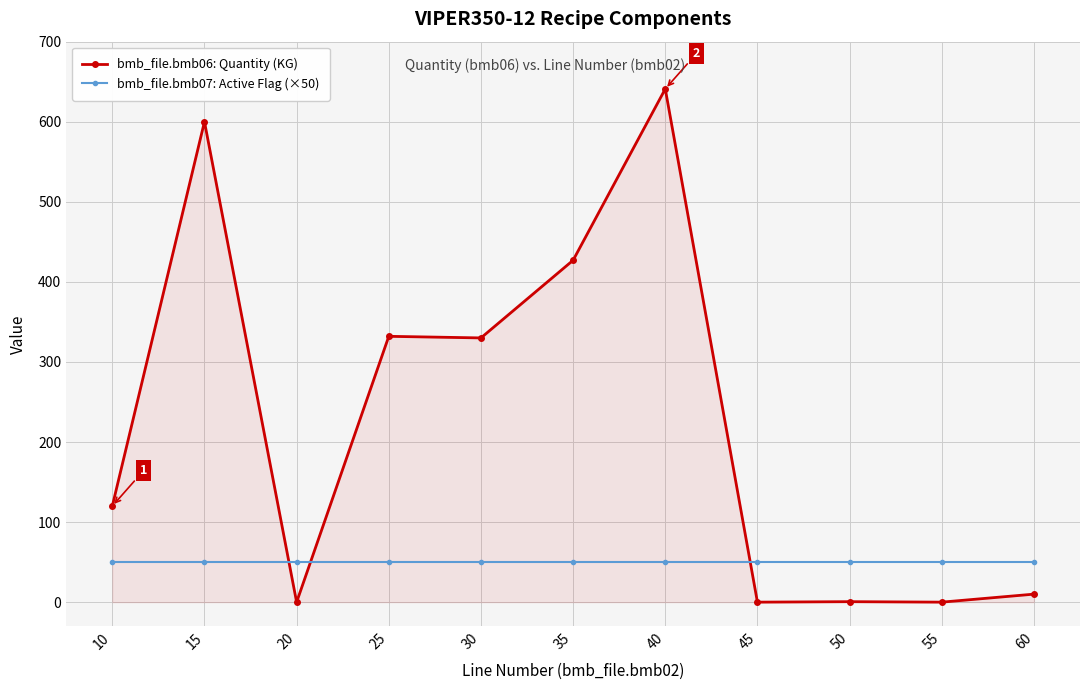

How many data points does each series have?

11